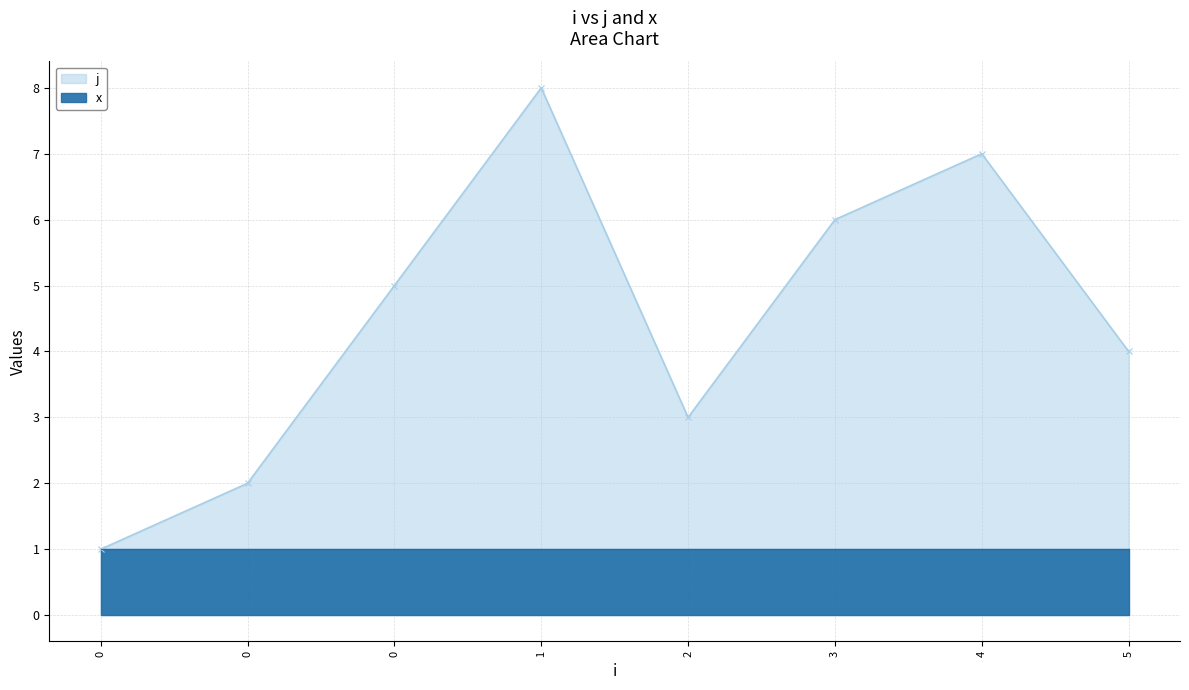

What is the difference between the values at 3 and 2?

3